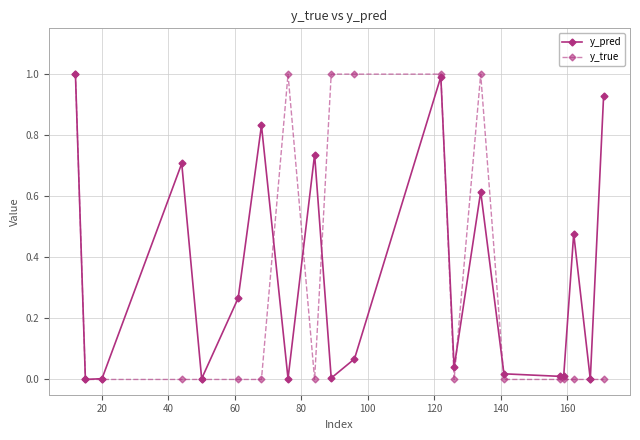

True or false: y_pred has more than 2 points higher than both neighbors.

True